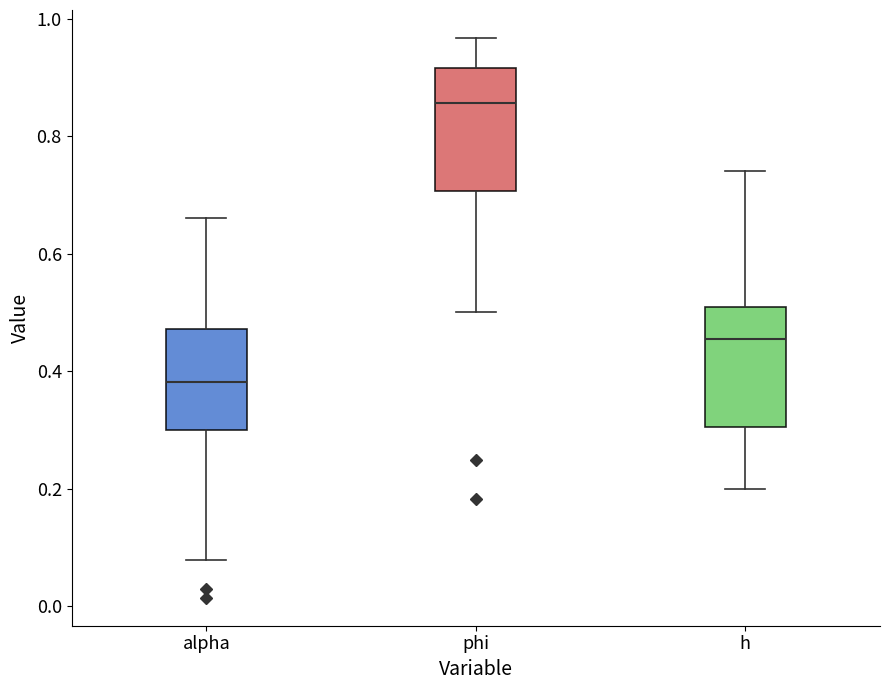

Reading left to right, transcribe this box plot: for each box, give where its median line is, the range the box spans, and where its two whiskers end, as read against the y-axis. The values are not printed on the chart, so give them approximately, as read against the axis.

alpha: median 0.38, box 0.30 to 0.48, whiskers 0.08 to 0.66
phi: median 0.86, box 0.70 to 0.92, whiskers 0.50 to 0.96
h: median 0.46, box 0.30 to 0.50, whiskers 0.20 to 0.74